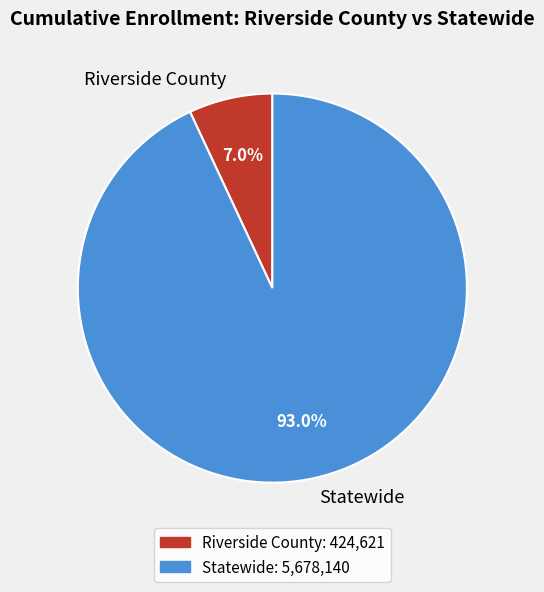

Does Statewide represent more than half of the total?

Yes